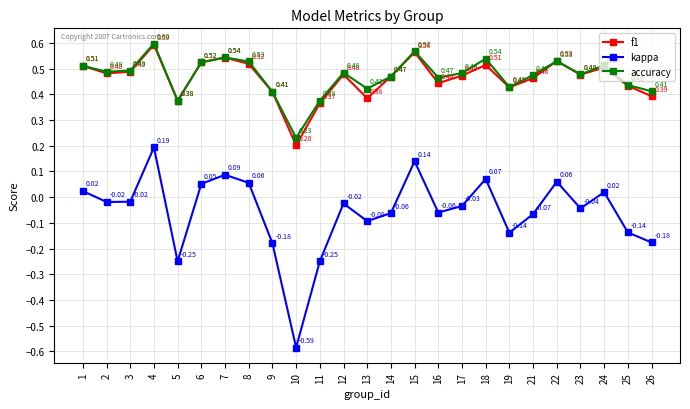

Which series has the largest range (max minus min)?

kappa